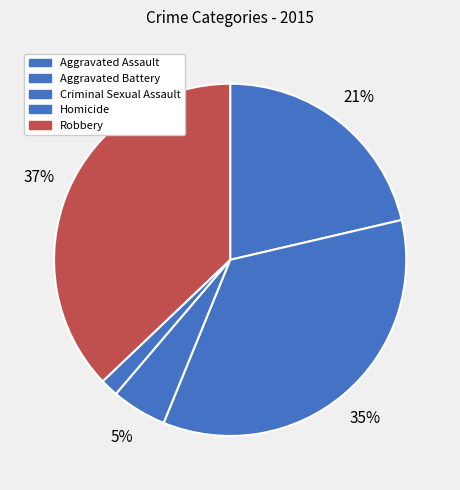

Rank the categories by value from lowest to highest.

Homicide, Criminal Sexual Assault, Aggravated Assault, Aggravated Battery, Robbery